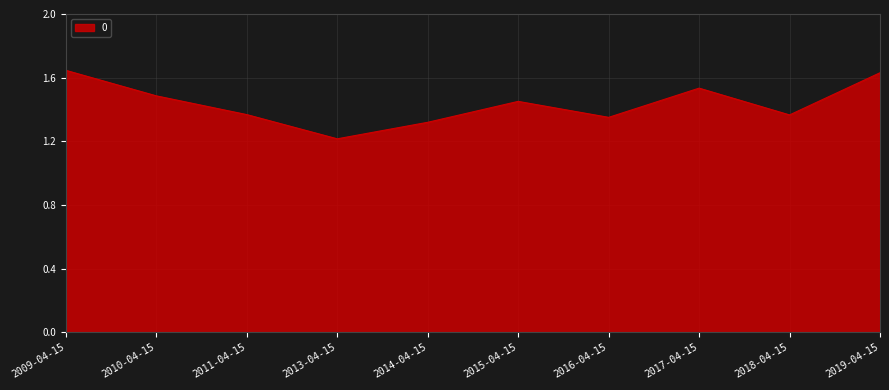

How many values are between 1 and 2?

10